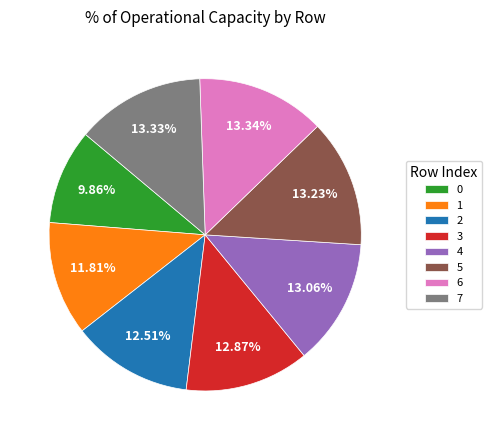

To the nearest percent, what is the difference between the 2 and 1 slice percentages?

1%